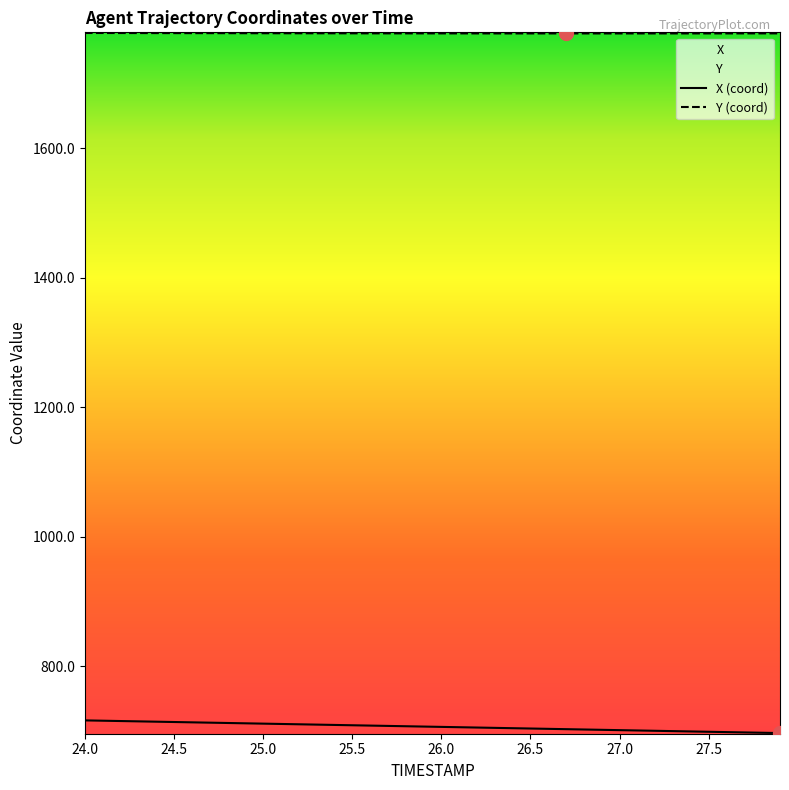

True or false: X has more than 1 interior local peaks.

False